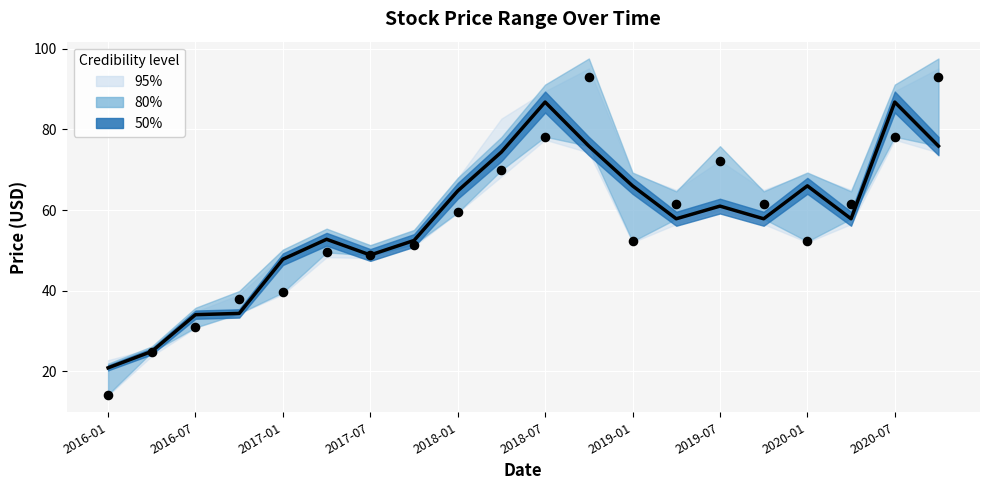

Is the value of Close (median) at 18 greater than the value of Open (observed) at 19?

No